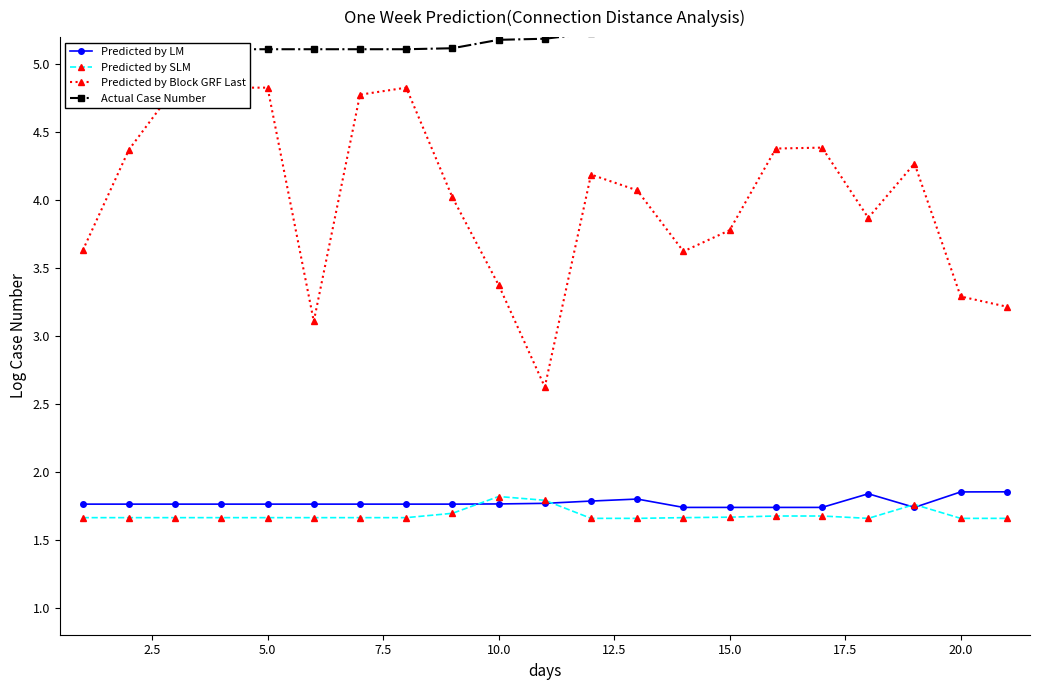

True or false: Predicted by SLM has more than 0 points higher than both neighbors.

True